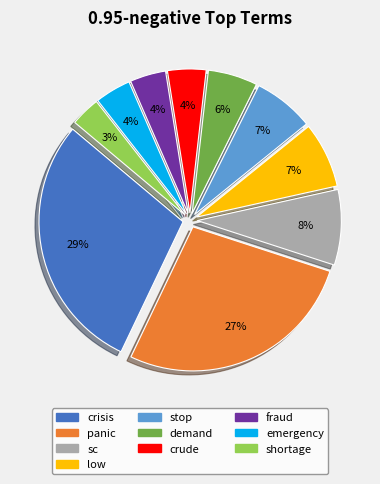

Count the number of slices in the pie.

10